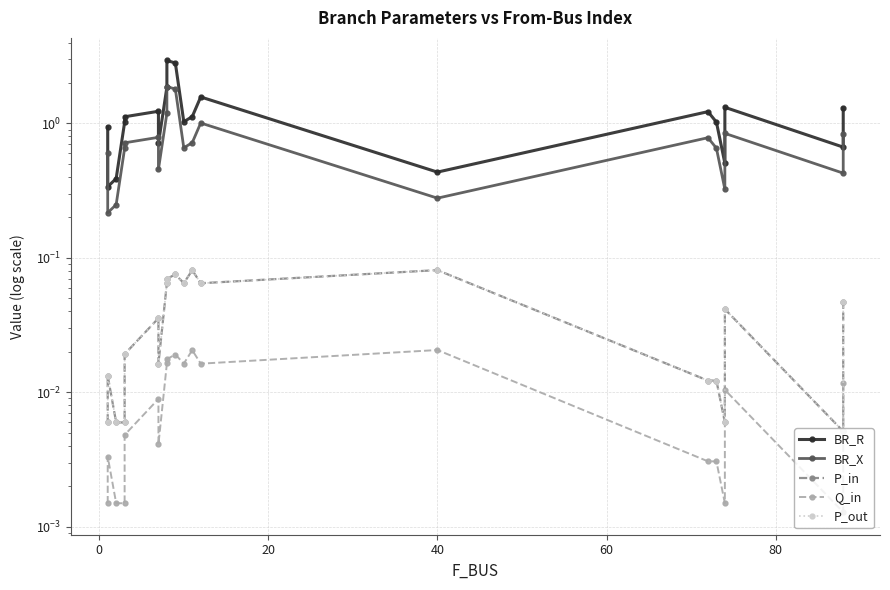

What is the difference between the highest and lowest values at 12?

1.6